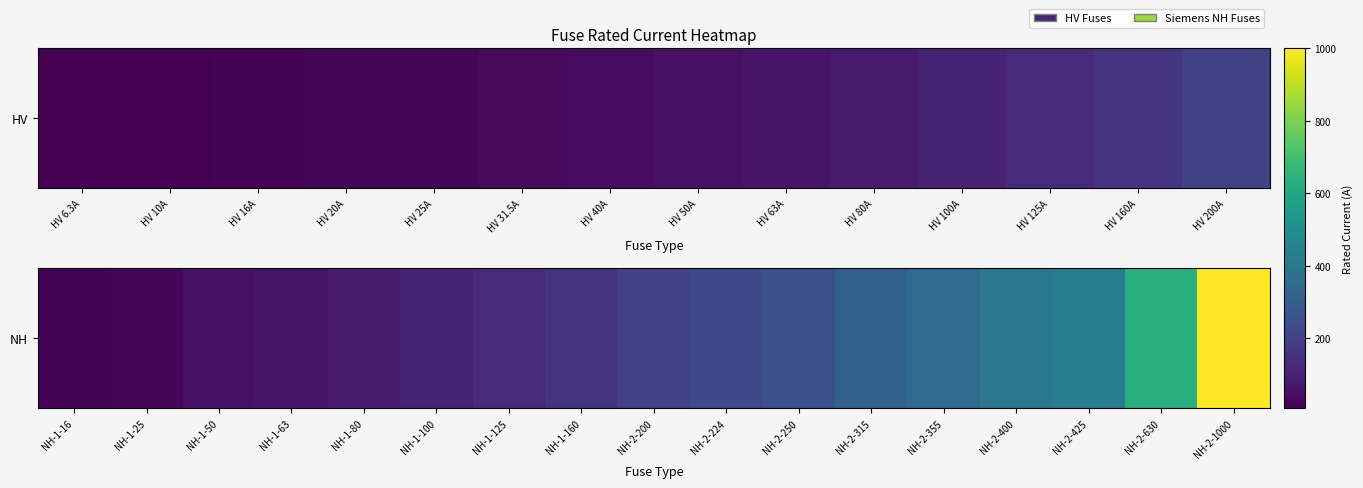

Is it true that the value at NH-1-80 is 41?

False